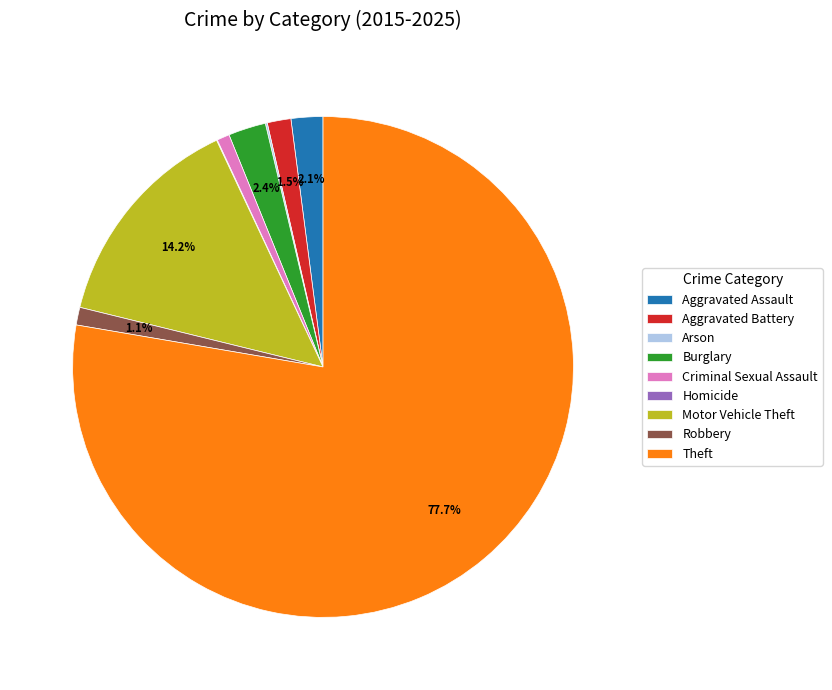

Is there a majority slice in this chart?

Yes